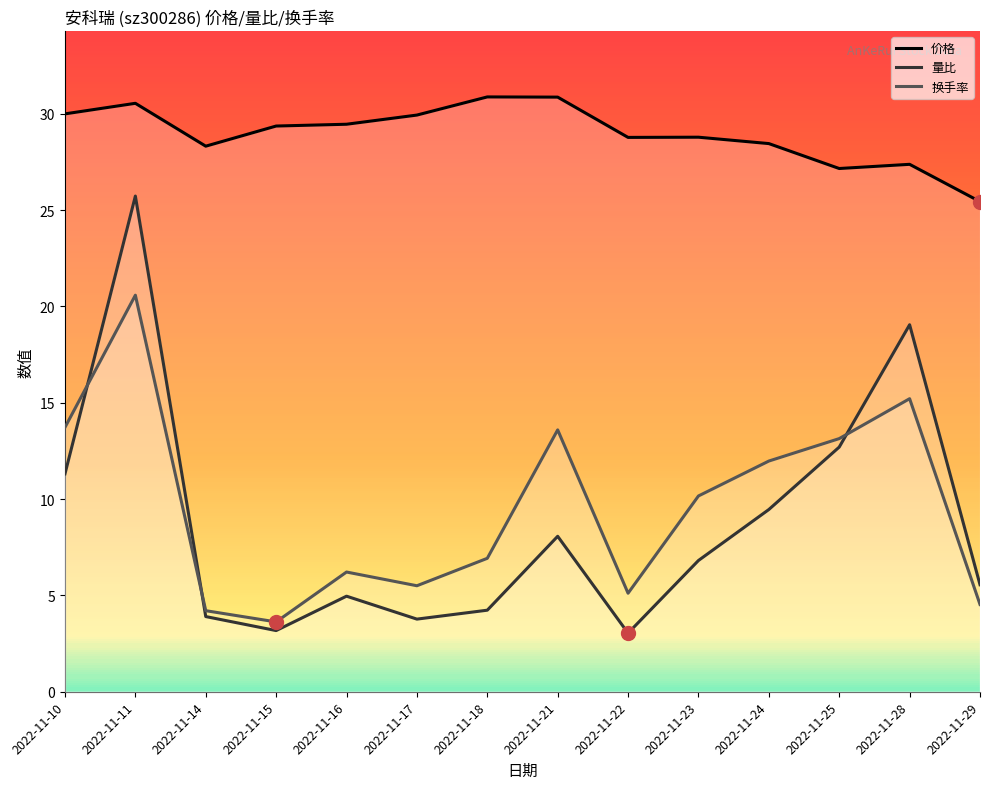

Which series has the widest spread of values?

量比